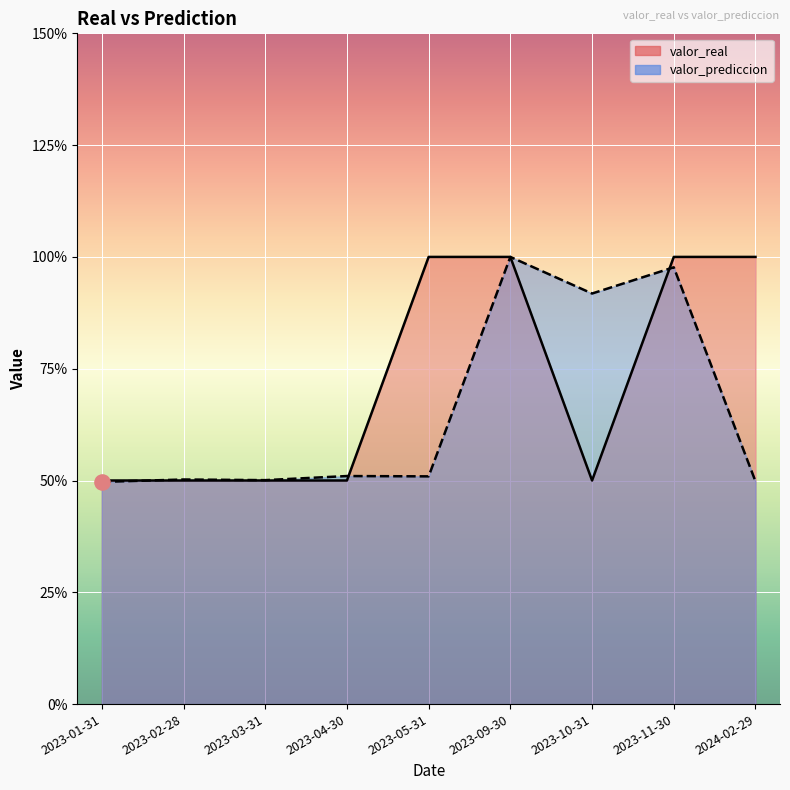

What are all the series names shown in the legend?

valor_real, valor_prediccion